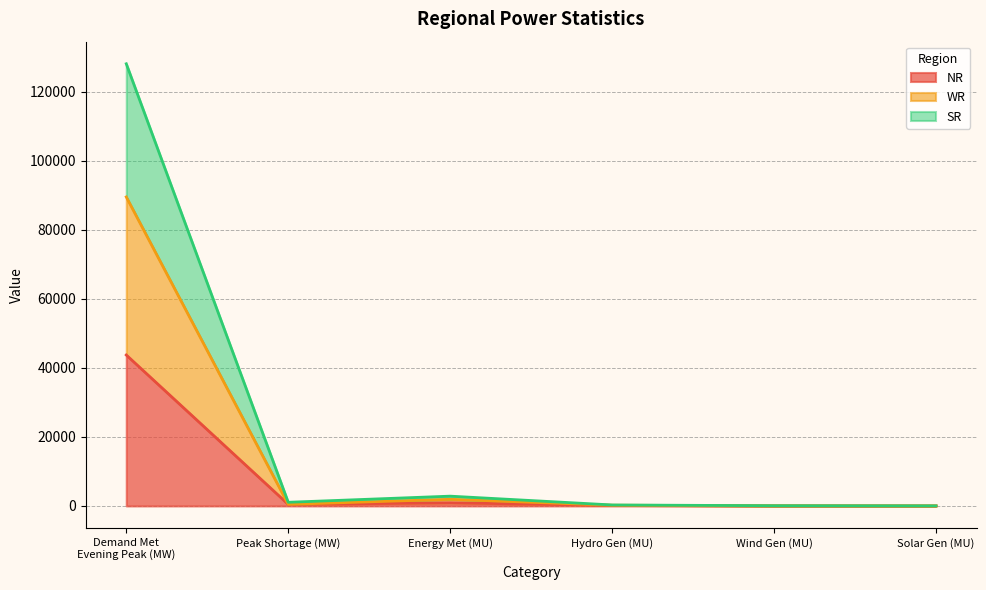

How many interior local peaks does the NR series have?

1